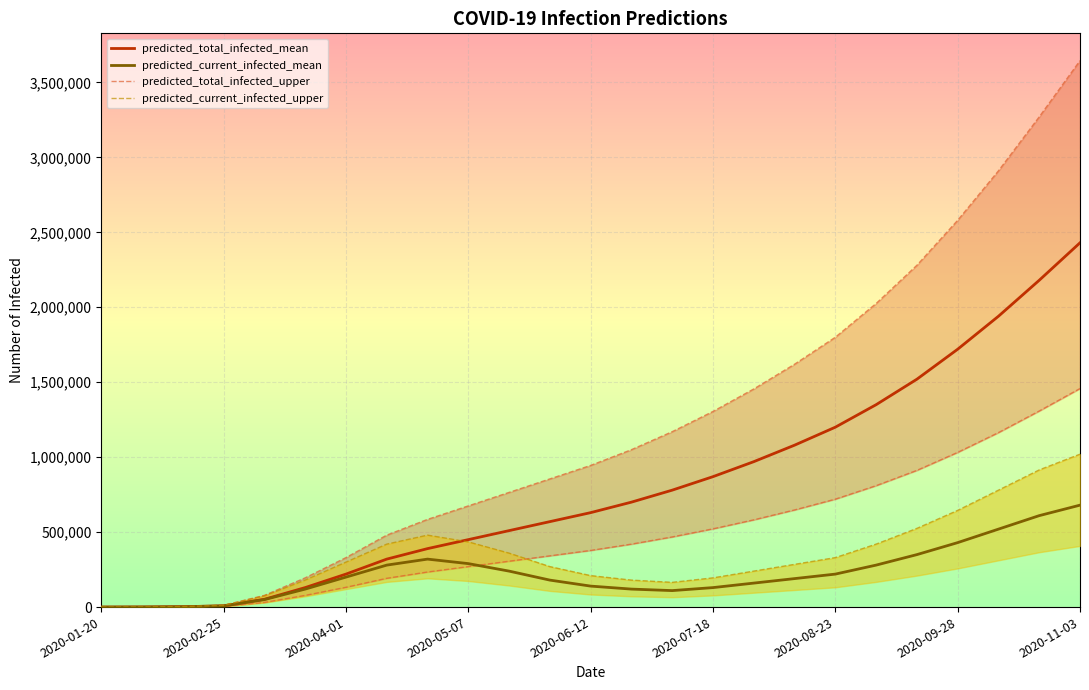

What is the maximum value for predicted_current_infected_mean?

680000